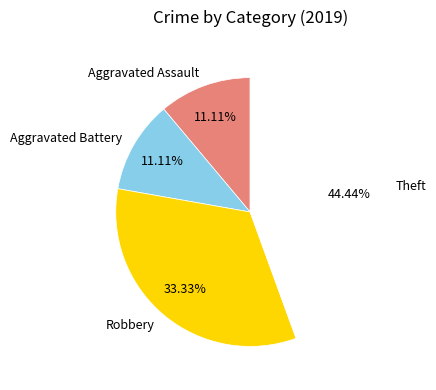

Which has a higher value, Aggravated Battery or Robbery?

Robbery